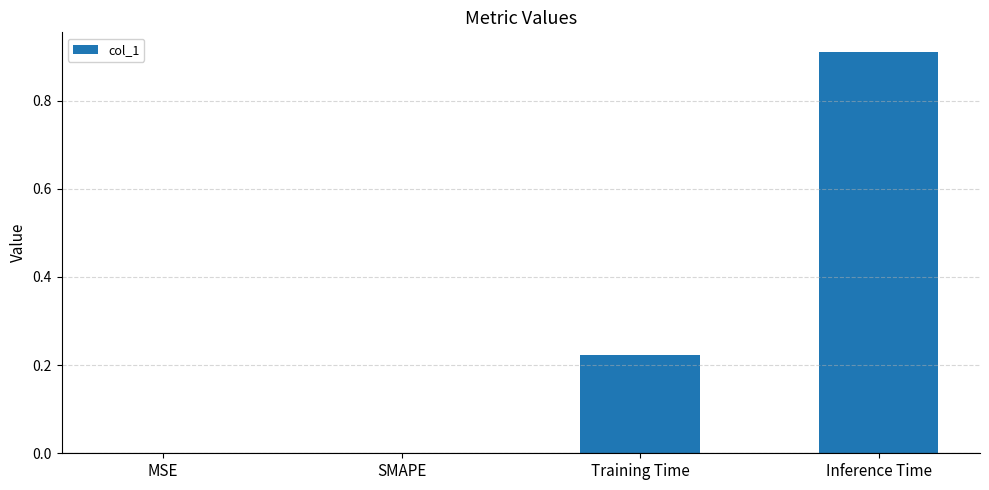

What is the change in value from MSE to Inference Time?

+0.9